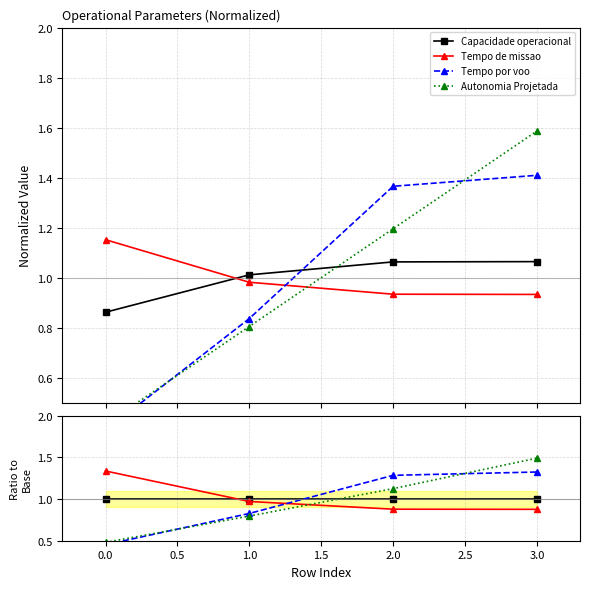

Reading right to left, transcribe all the data shown in this chart.

Capacidade operacional: 1.0	1.0	1.0	1.0
Tempo de missao: 0.9	0.9	1.0	1.3
Tempo por voo: 1.3	1.3	0.8	0.5
Autonomia Projetada: 1.5	1.1	0.8	0.5